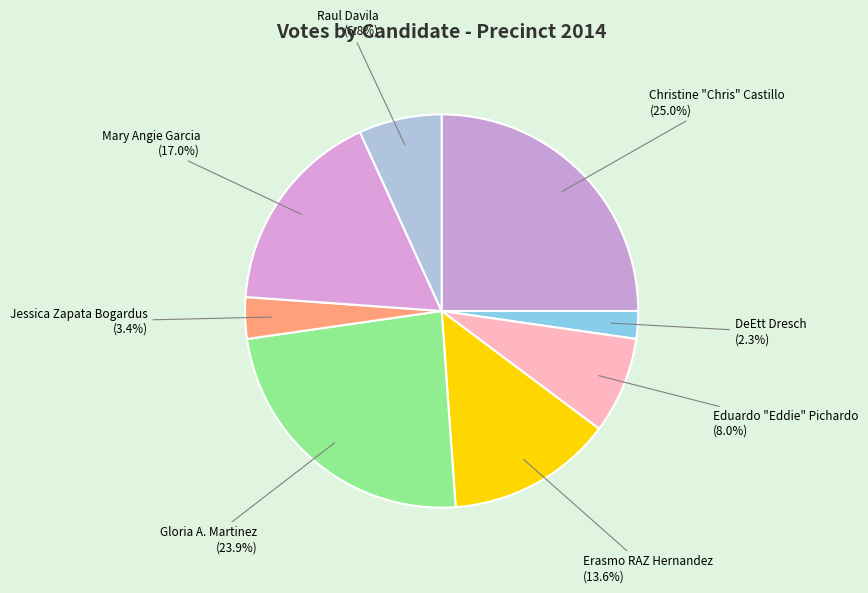

How many slices are in this pie chart?

8